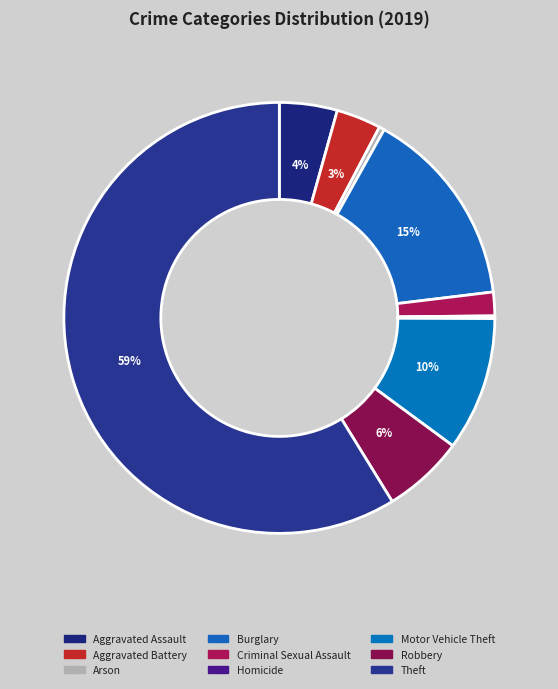

What percentage is the Motor Vehicle Theft slice, to the nearest percent?

10%